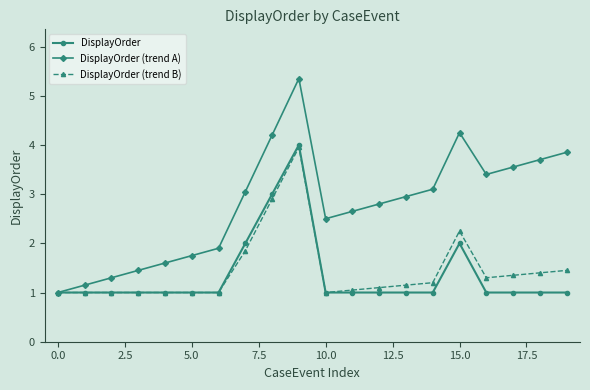

How many series are shown in this chart?

3